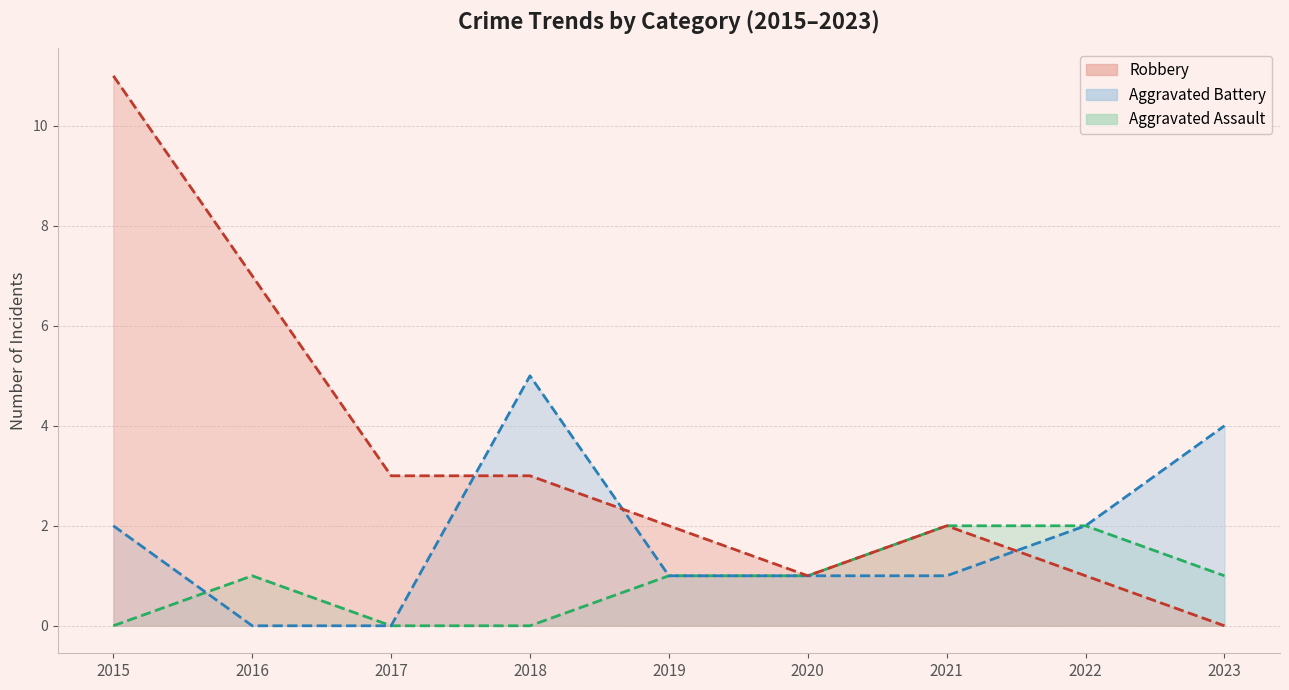

Is the value of Aggravated Battery at 2019 greater than the value of Aggravated Assault at 2021?

No